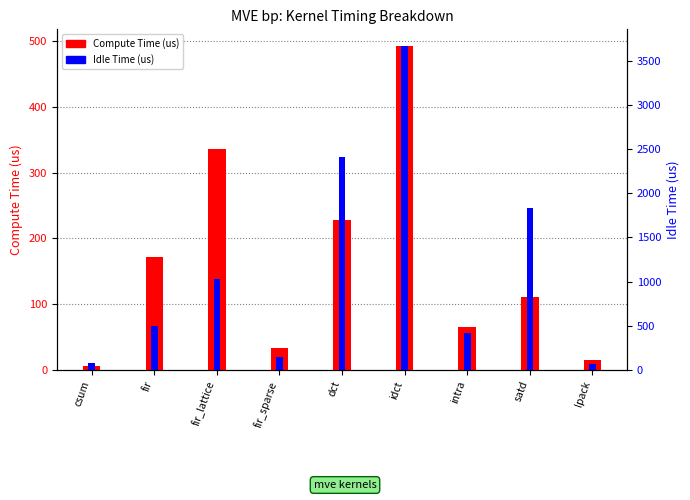

Reading left to right, list all the values displayed in this chart.

Compute Time (us): 5.5	172.2	335.7	32.7	227.5	493.3	65.9	111.4	15.0
Idle Time (us): 76.5	496.9	1033.2	141.9	2403.2	3669.1	422.1	1832.1	69.1